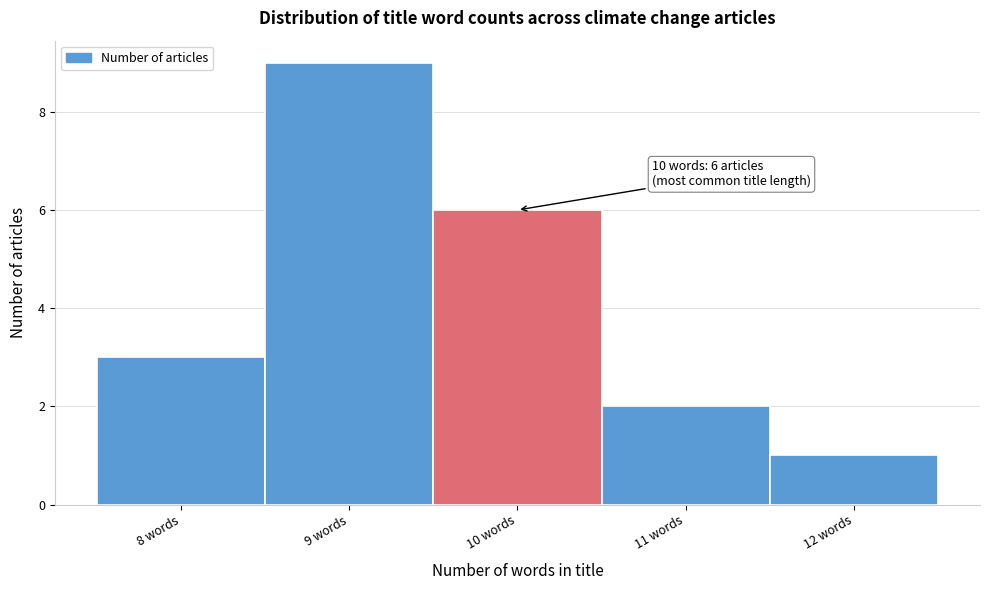

Over which range of the x-axis is the bar tallest?

8.5 to 9.5